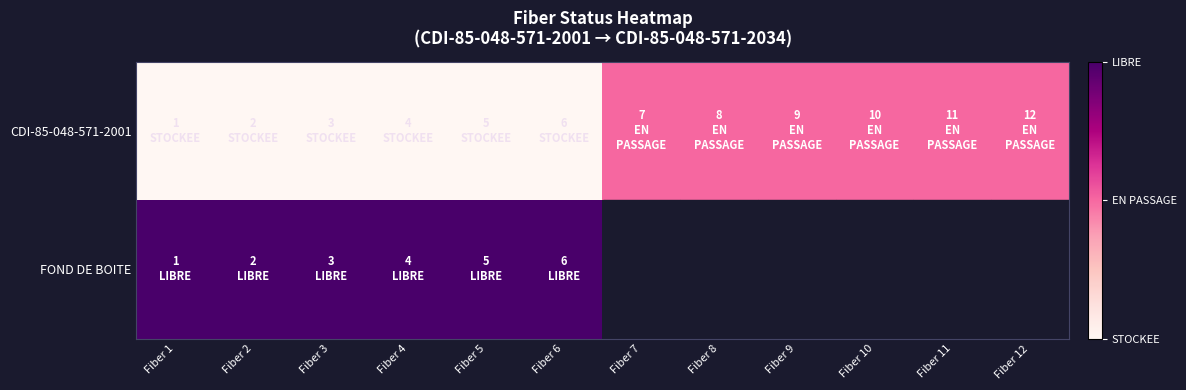

Which has a higher value, Fiber 12 or Fiber 2?

Fiber 12